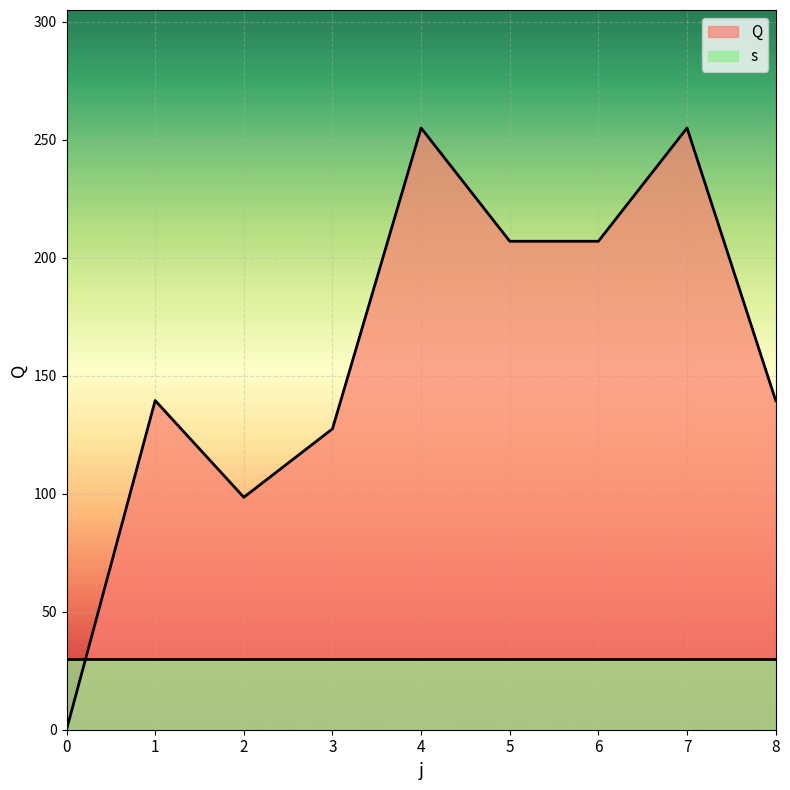

Count the number of data series in this chart.

2